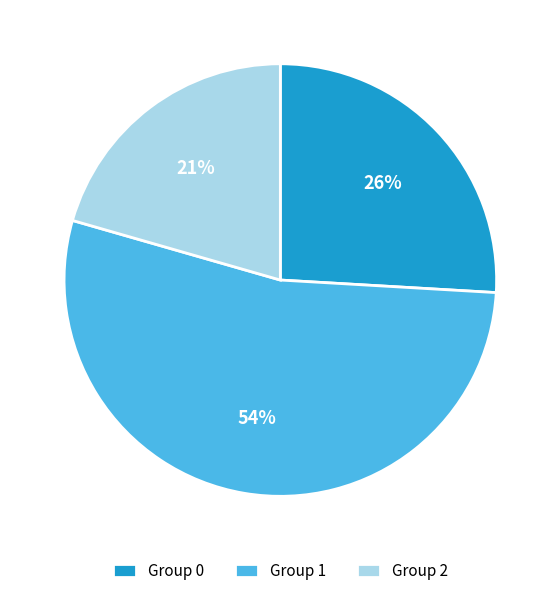

Does any single category account for the majority?

Yes